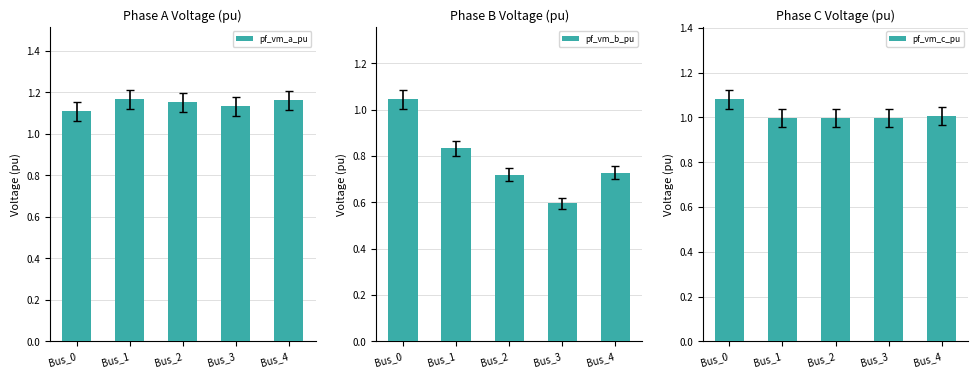

What are all the series names shown in the legend?

pf_vm_a_pu, pf_vm_b_pu, pf_vm_c_pu